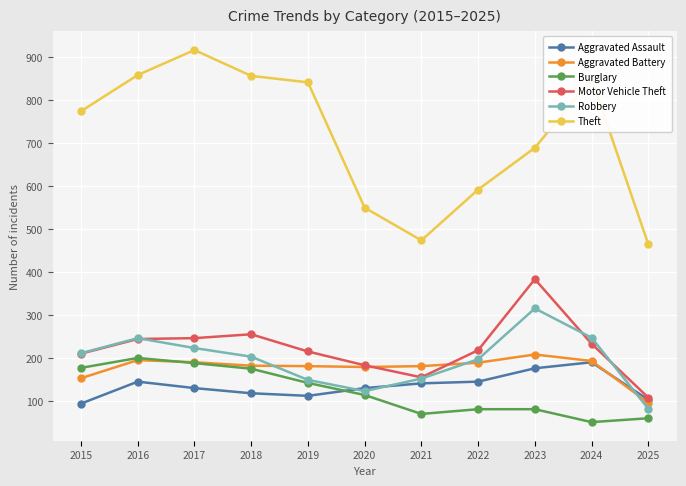

What is the difference between the second highest and minimum values in the Burglary series?

137